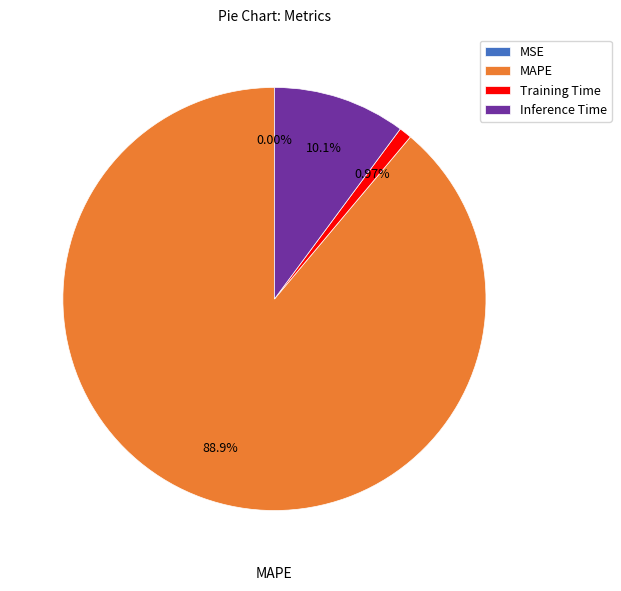

Do Training Time and MAPE together represent more than half of the pie?

Yes